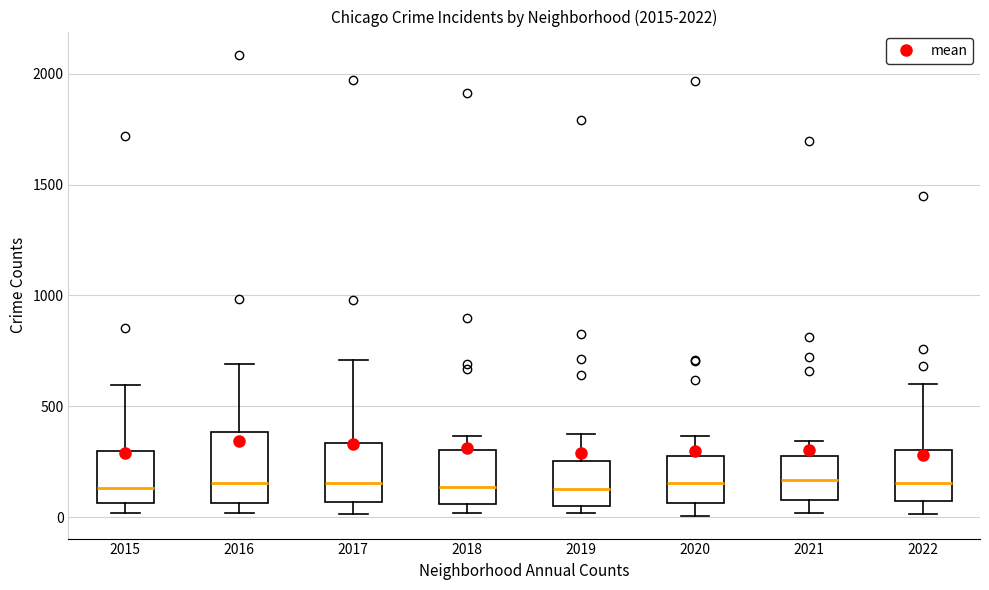

Which box is the tallest, from its lower edge to its upper edge?

2016